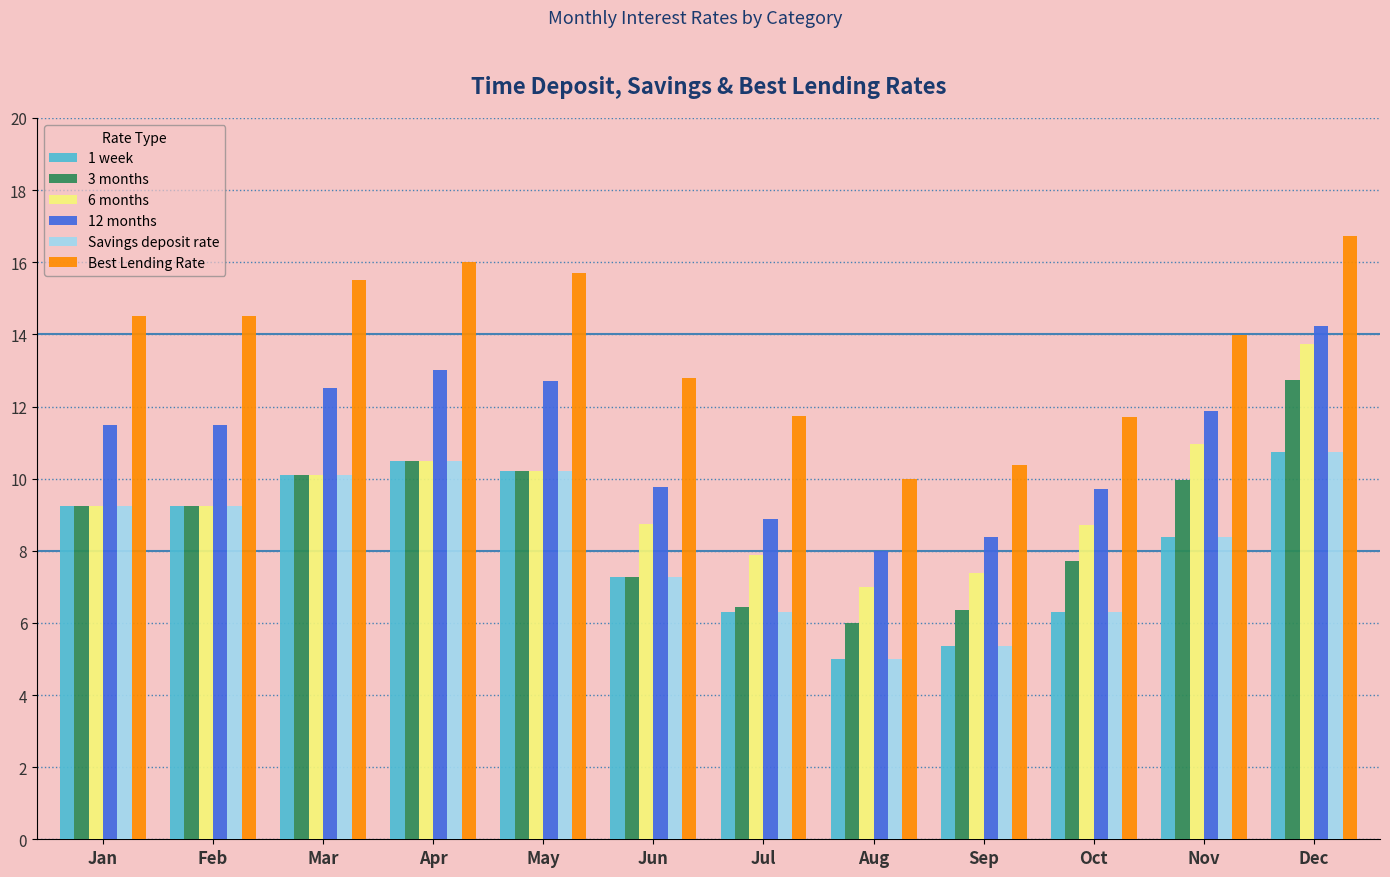

Between Feb and Aug, which series saw the biggest shift?

Best Lending Rate